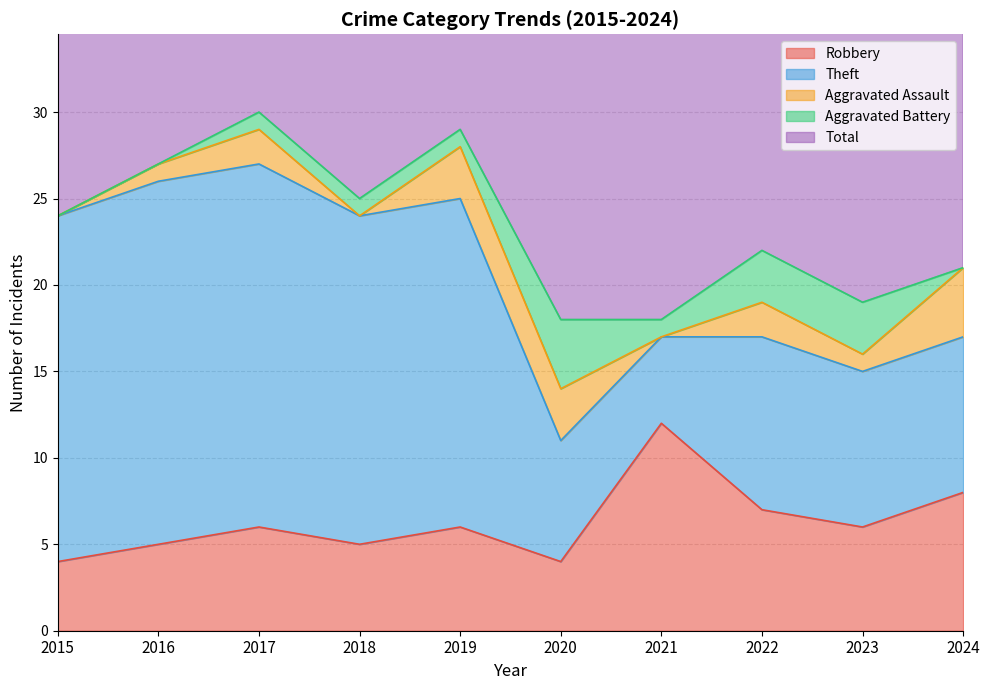

What is the sum of all Robbery values?

63